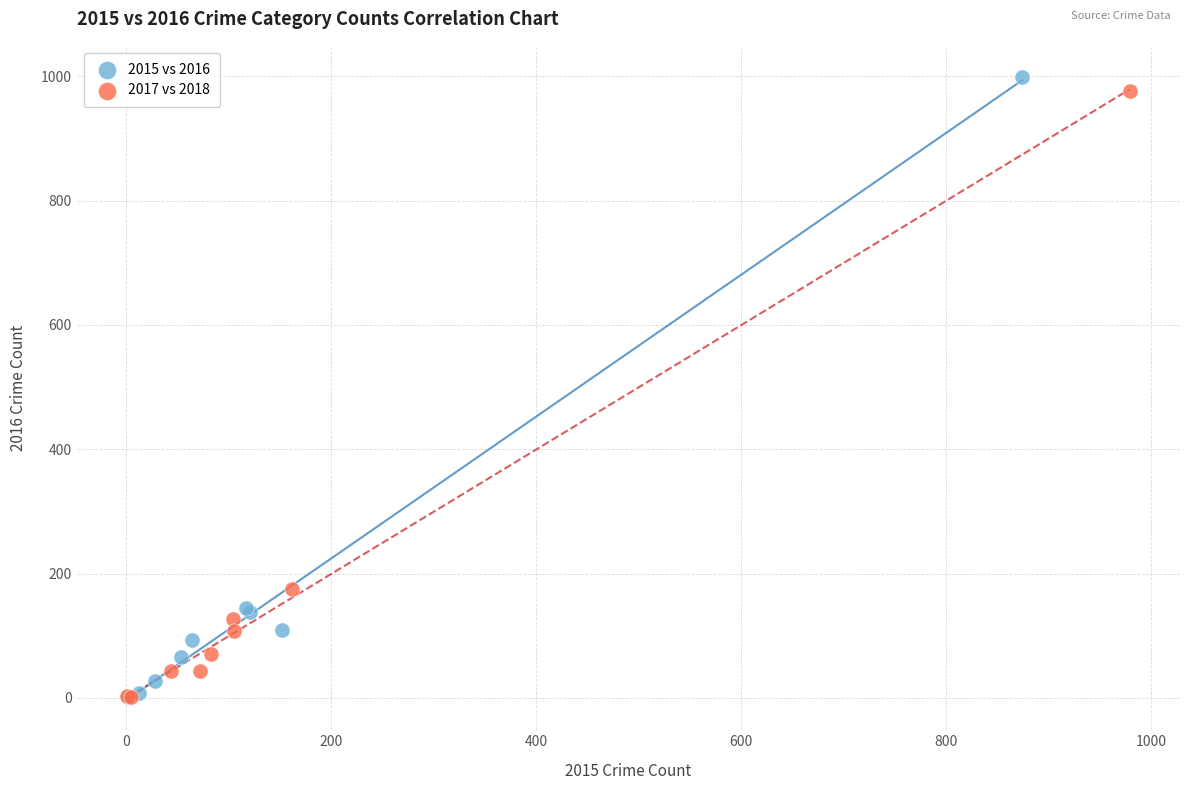

Which series reaches the maximum Y coordinate?

2015 vs 2016